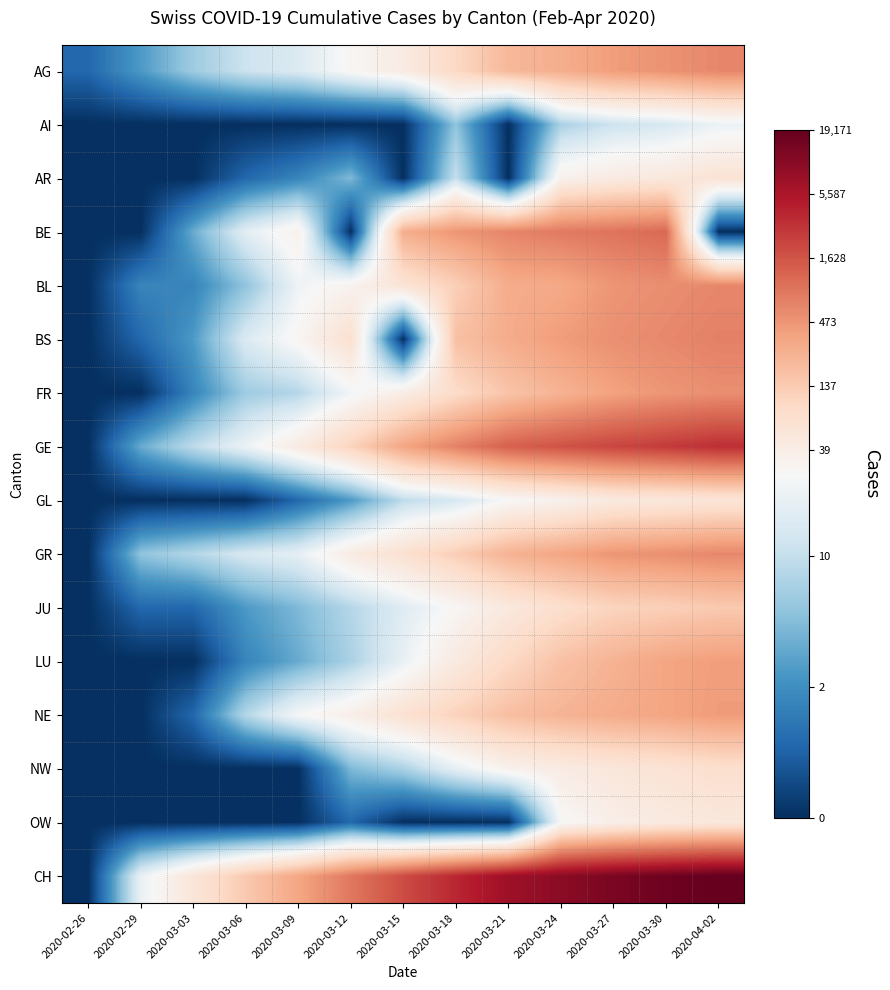

Reading left to right, extract all data points from this chart.

AG: 2020-02-26=0.7	2020-02-29=1.4	2020-03-03=2.1	2020-03-06=2.6	2020-03-09=2.8	2020-03-12=3.3	2020-03-15=3.8	2020-03-18=4.6	2020-03-21=5.4	2020-03-24=5.6	2020-03-27=6.0	2020-03-30=6.2	2020-04-02=6.4
AI: 2020-02-26=0.0	2020-02-29=0.0	2020-03-03=0.0	2020-03-06=0.0	2020-03-09=0.0	2020-03-12=0.0	2020-03-15=0.0	2020-03-18=1.9	2020-03-21=0.0	2020-03-24=2.2	2020-03-27=2.6	2020-03-30=2.7	2020-04-02=3.0
AR: 2020-02-26=0.0	2020-02-29=0.0	2020-03-03=0.0	2020-03-06=0.7	2020-03-09=1.1	2020-03-12=1.8	2020-03-15=0.0	2020-03-18=2.5	2020-03-21=0.0	2020-03-24=3.5	2020-03-27=3.8	2020-03-30=3.9	2020-04-02=4.2
BE: 2020-02-26=0.0	2020-02-29=0.0	2020-03-03=1.6	2020-03-06=2.9	2020-03-09=3.6	2020-03-12=0.0	2020-03-15=5.6	2020-03-18=6.2	2020-03-21=6.5	2020-03-24=6.7	2020-03-27=6.8	2020-03-30=7.0	2020-04-02=0.0
BL: 2020-02-26=0.0	2020-02-29=1.1	2020-03-03=1.1	2020-03-06=1.9	2020-03-09=3.1	2020-03-12=3.5	2020-03-15=4.1	2020-03-18=4.8	2020-03-21=5.7	2020-03-24=5.8	2020-03-27=6.2	2020-03-30=6.3	2020-04-02=6.4
BS: 2020-02-26=0.0	2020-02-29=0.7	2020-03-03=1.4	2020-03-06=2.8	2020-03-09=3.4	2020-03-12=4.3	2020-03-15=0.0	2020-03-18=5.2	2020-03-21=5.7	2020-03-24=6.0	2020-03-27=6.3	2020-03-30=6.4	2020-04-02=6.6
FR: 2020-02-26=0.0	2020-02-29=0.0	2020-03-03=1.1	2020-03-06=2.1	2020-03-09=2.3	2020-03-12=3.1	2020-03-15=3.7	2020-03-18=4.5	2020-03-21=5.1	2020-03-24=5.5	2020-03-27=5.9	2020-03-30=6.2	2020-04-02=6.3
GE: 2020-02-26=0.0	2020-02-29=1.6	2020-03-03=2.4	2020-03-06=3.0	2020-03-09=3.8	2020-03-12=4.7	2020-03-15=5.8	2020-03-18=6.6	2020-03-21=7.2	2020-03-24=7.4	2020-03-27=7.7	2020-03-30=7.9	2020-04-02=8.1
GL: 2020-02-26=0.0	2020-02-29=0.0	2020-03-03=0.0	2020-03-06=0.0	2020-03-09=0.7	2020-03-12=1.4	2020-03-15=2.4	2020-03-18=2.7	2020-03-21=3.3	2020-03-24=3.5	2020-03-27=3.9	2020-03-30=4.0	2020-04-02=4.1
GR: 2020-02-26=0.0	2020-02-29=1.9	2020-03-03=2.3	2020-03-06=2.7	2020-03-09=2.9	2020-03-12=3.8	2020-03-15=4.3	2020-03-18=4.9	2020-03-21=5.6	2020-03-24=5.8	2020-03-27=6.2	2020-03-30=6.3	2020-04-02=6.4
JU: 2020-02-26=0.0	2020-02-29=0.7	2020-03-03=0.7	2020-03-06=1.4	2020-03-09=1.8	2020-03-12=2.3	2020-03-15=2.8	2020-03-18=3.3	2020-03-21=3.9	2020-03-24=4.3	2020-03-27=4.7	2020-03-30=4.8	2020-04-02=5.0
LU: 2020-02-26=0.0	2020-02-29=0.0	2020-03-03=0.0	2020-03-06=1.1	2020-03-09=1.6	2020-03-12=2.2	2020-03-15=3.0	2020-03-18=3.9	2020-03-21=4.6	2020-03-24=5.2	2020-03-27=5.5	2020-03-30=5.8	2020-04-02=6.0
NE: 2020-02-26=0.0	2020-02-29=0.0	2020-03-03=0.7	2020-03-06=2.3	2020-03-09=3.2	2020-03-12=3.6	2020-03-15=4.2	2020-03-18=4.7	2020-03-21=5.2	2020-03-24=5.5	2020-03-27=5.7	2020-03-30=5.8	2020-04-02=6.0
NW: 2020-02-26=0.0	2020-02-29=0.0	2020-03-03=0.0	2020-03-06=0.0	2020-03-09=0.0	2020-03-12=1.8	2020-03-15=2.2	2020-03-18=2.9	2020-03-21=3.5	2020-03-24=3.8	2020-03-27=4.0	2020-03-30=4.2	2020-04-02=4.3
OW: 2020-02-26=0.0	2020-02-29=0.0	2020-03-03=0.0	2020-03-06=0.0	2020-03-09=0.0	2020-03-12=0.7	2020-03-15=0.0	2020-03-18=0.0	2020-03-21=0.0	2020-03-24=3.3	2020-03-27=3.6	2020-03-30=3.9	2020-04-02=4.0
CH: 2020-02-26=0.0	2020-02-29=3.0	2020-03-03=4.0	2020-03-06=5.0	2020-03-09=5.8	2020-03-12=6.7	2020-03-15=7.6	2020-03-18=8.2	2020-03-21=8.9	2020-03-24=9.2	2020-03-27=9.5	2020-03-30=9.7	2020-04-02=9.9